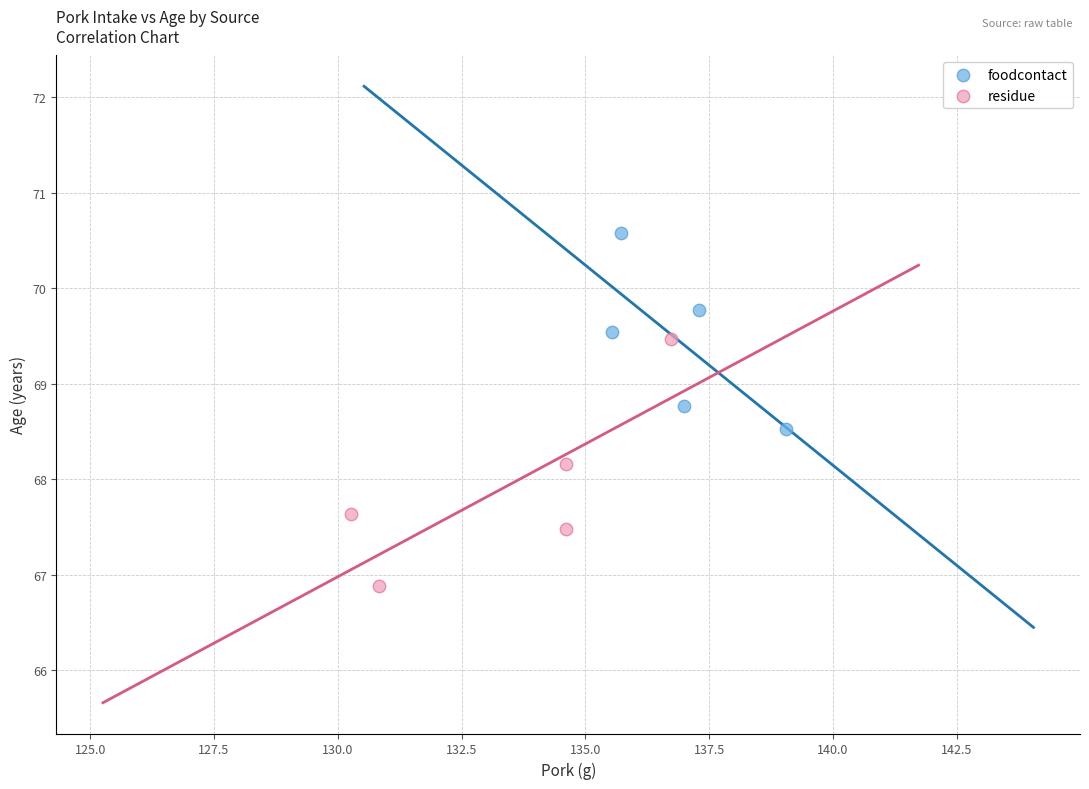

Which series reaches the maximum Y coordinate?

foodcontact